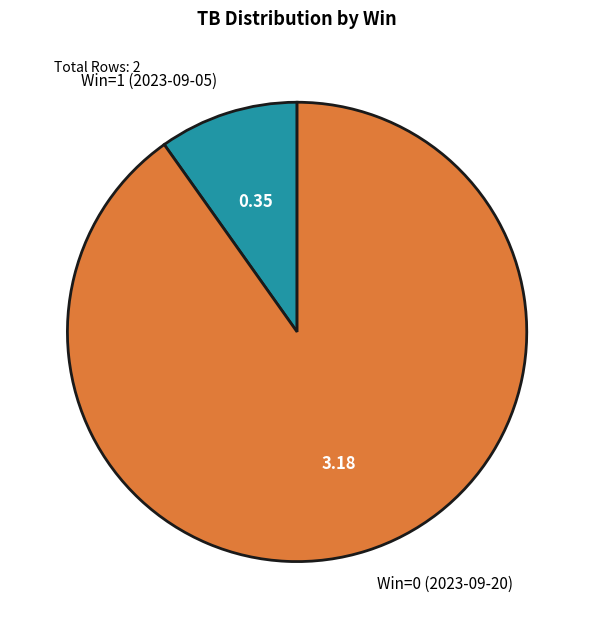

What is the majority slice?

Win=0 (2023-09-20)